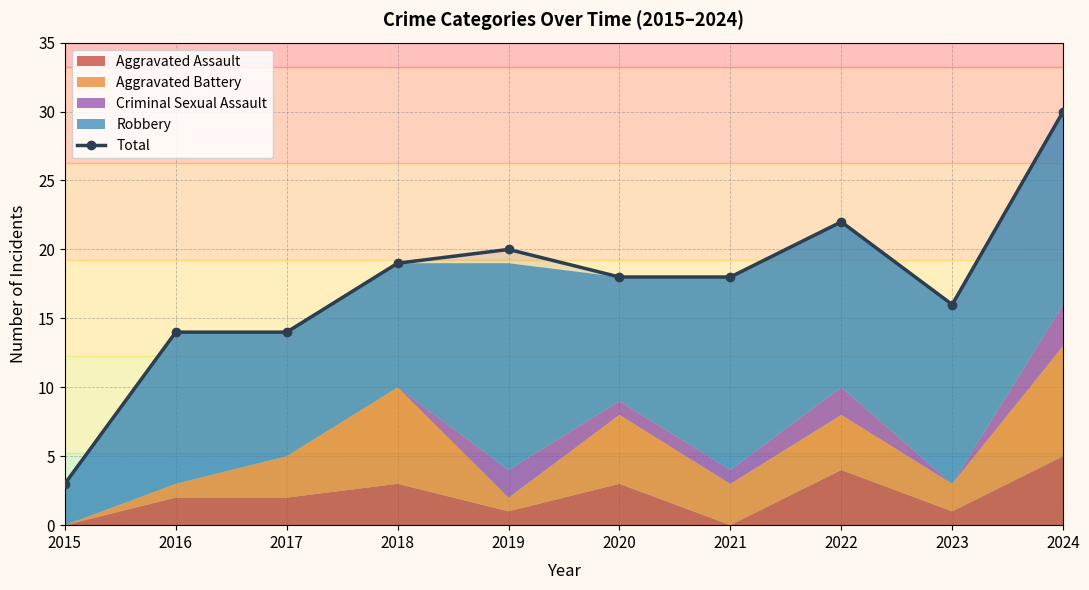

How many points are lower than both their immediate neighbors (excluding endpoints)?

1